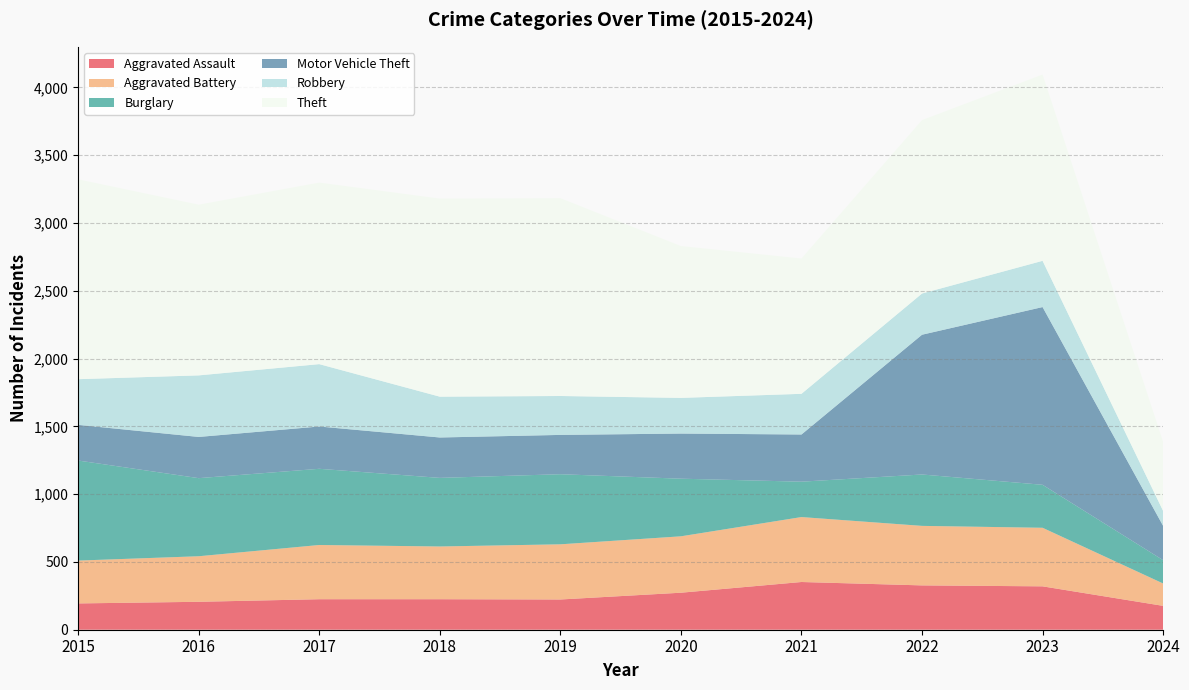

Reading left to right, what are all the values shown in this chart?

Aggravated Assault: 2015=194	2016=206	2017=225	2018=225	2019=223	2020=273	2021=352	2022=327	2023=320	2024=176
Aggravated Battery: 2015=316	2016=336	2017=400	2018=389	2019=407	2020=416	2021=479	2022=439	2023=432	2024=165
Burglary: 2015=738	2016=576	2017=562	2018=506	2019=517	2020=425	2021=261	2022=379	2023=317	2024=172
Motor Vehicle Theft: 2015=263	2016=304	2017=312	2018=298	2019=290	2020=333	2021=348	2022=1031	2023=1311	2024=253
Robbery: 2015=337	2016=454	2017=460	2018=301	2019=287	2020=263	2021=300	2022=304	2023=341	2024=110
Theft: 2015=1474	2016=1259	2017=1339	2018=1461	2019=1459	2020=1120	2021=998	2022=1279	2023=1374	2024=509